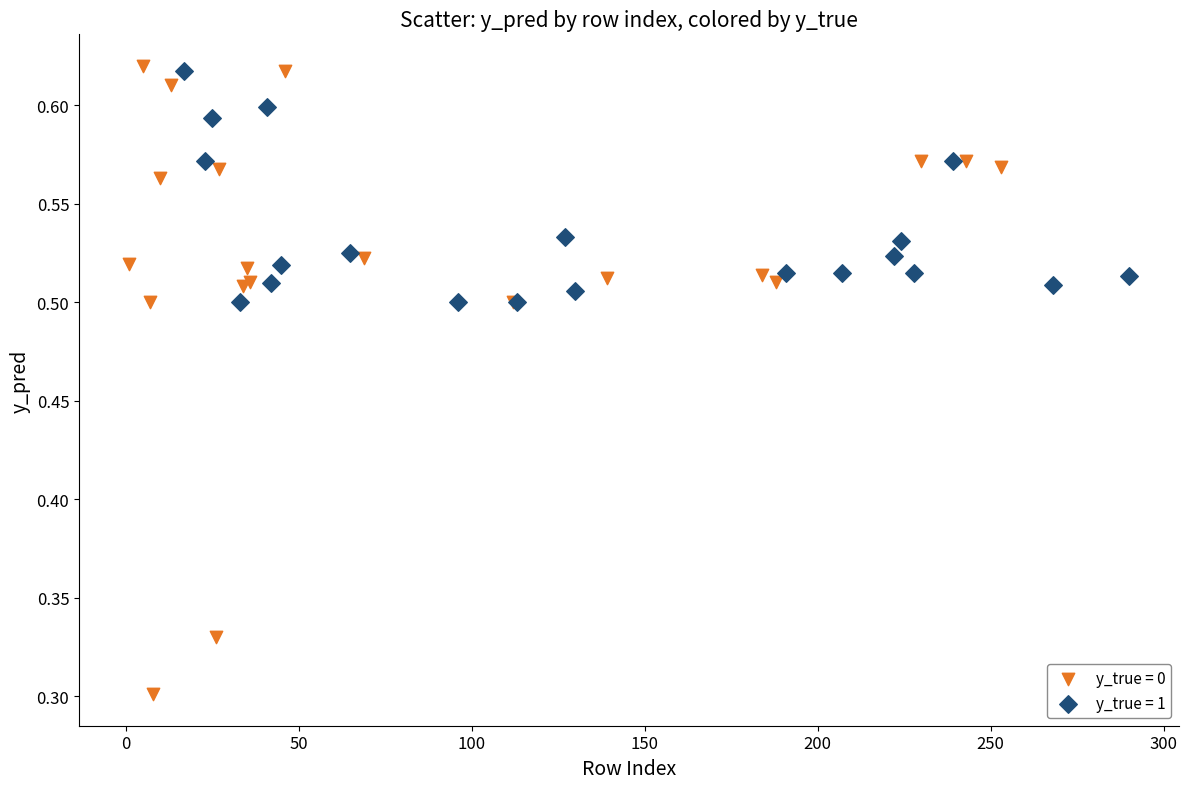

What are all the series names shown in the legend?

y_true = 0, y_true = 1